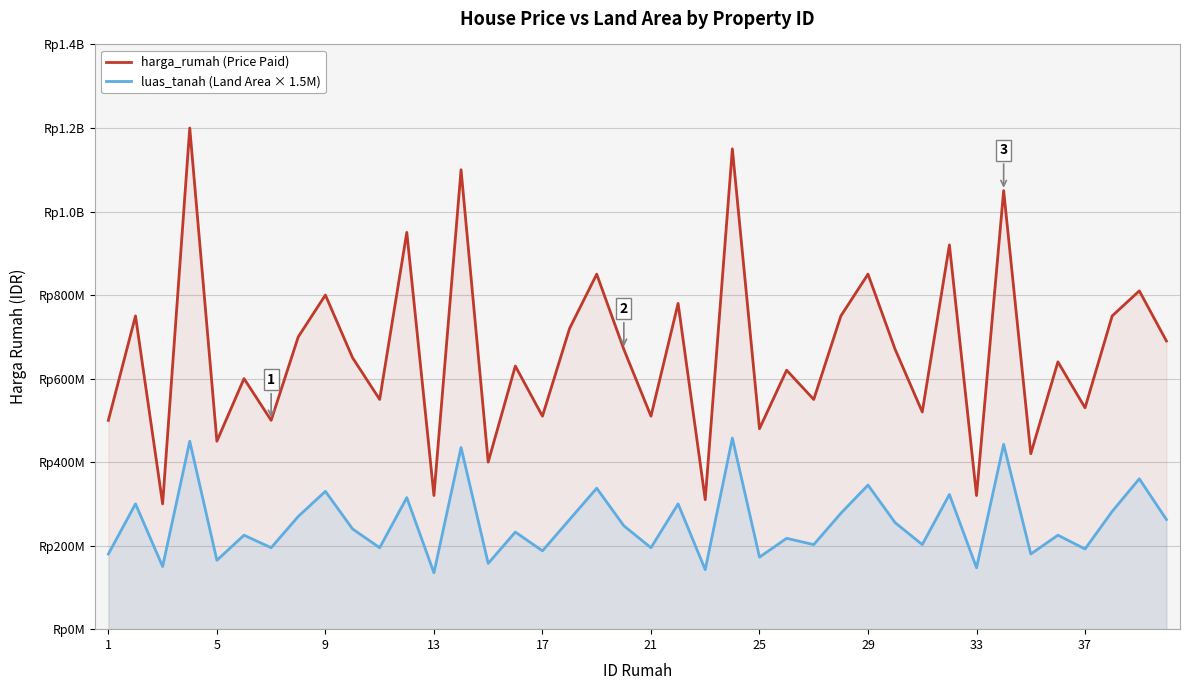

Is it true that luas_tanah (Land Area × 1.5M) equals 169145850 at 9?

False